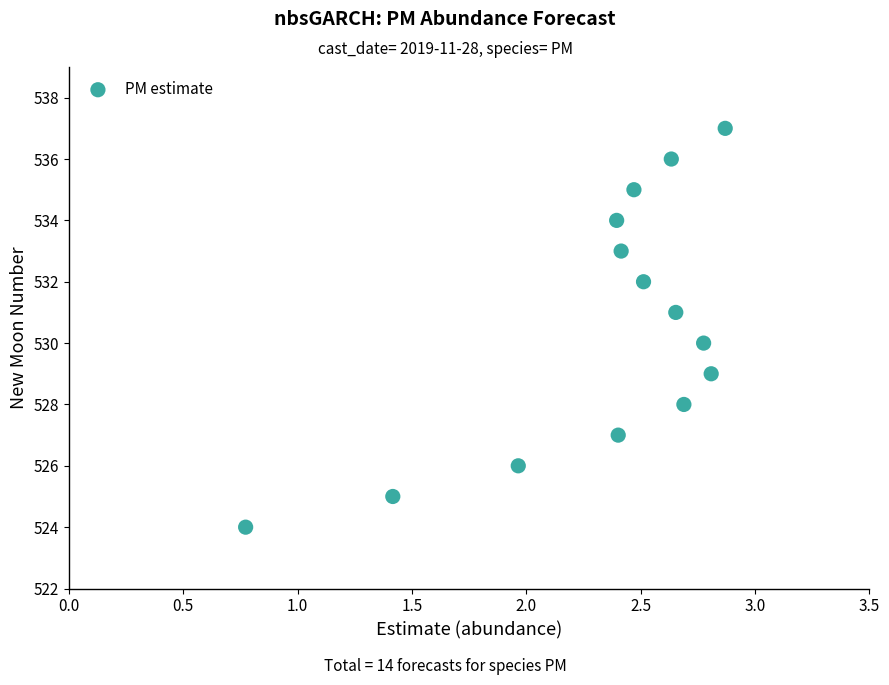

What is the range of Y values (max minus min)?

13